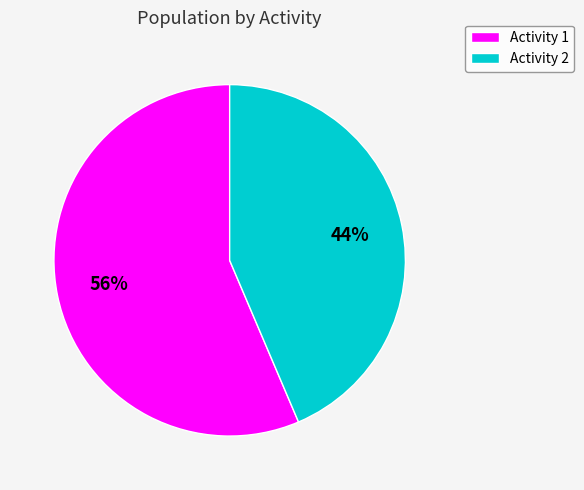

To the nearest percent, what portion does Activity 2 represent?

44%